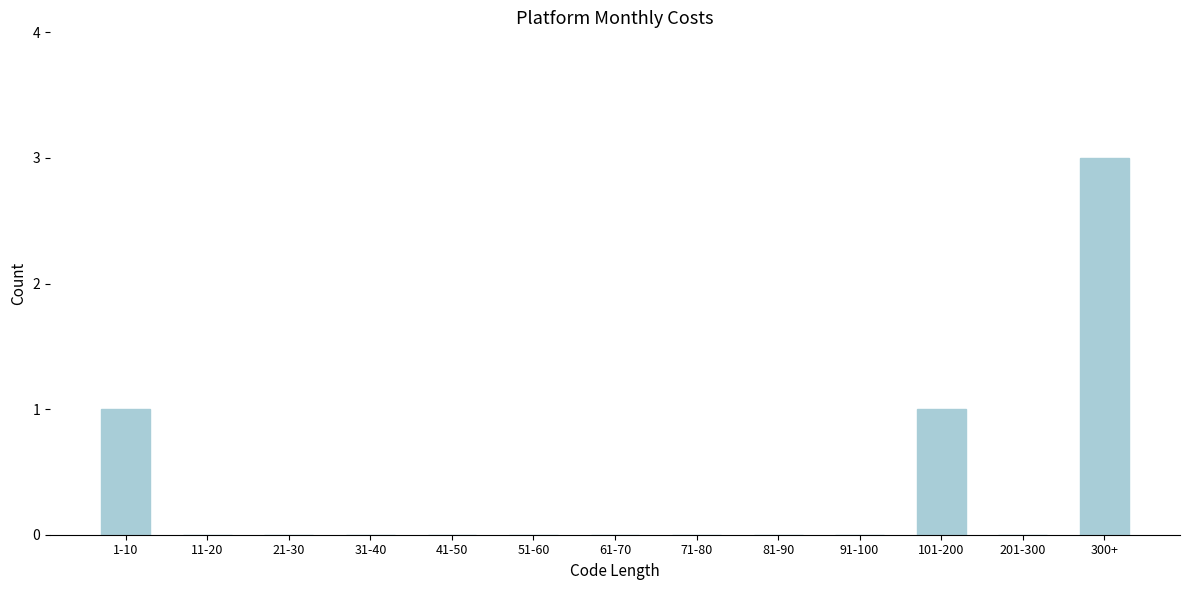

Reading right to left, what are all the values shown in this chart?

300+=3	201-300=0	101-200=1	91-100=0	81-90=0	71-80=0	61-70=0	51-60=0	41-50=0	31-40=0	21-30=0	11-20=0	1-10=1